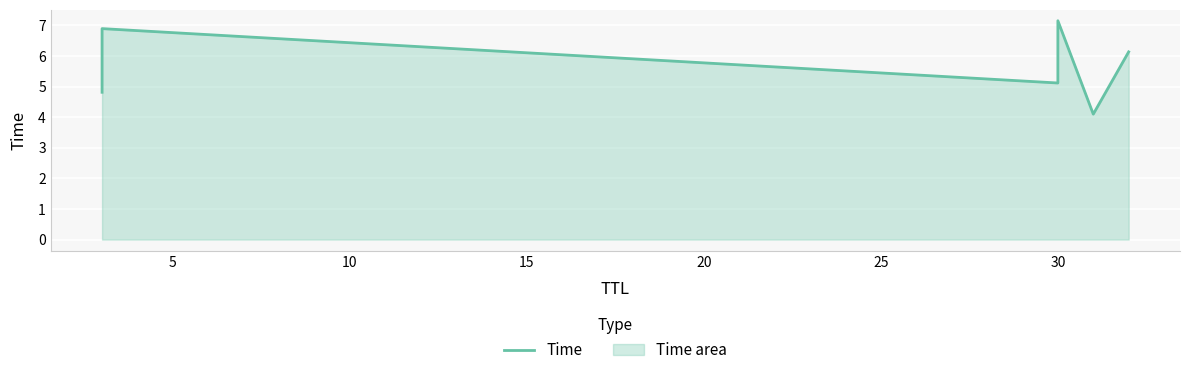

How many data points are less than 6?

3